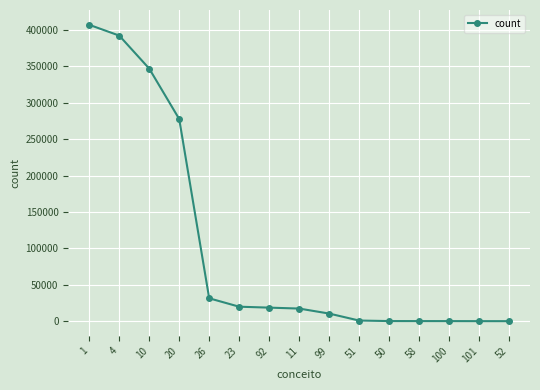

Where is the data nearest to the value 203521?

20